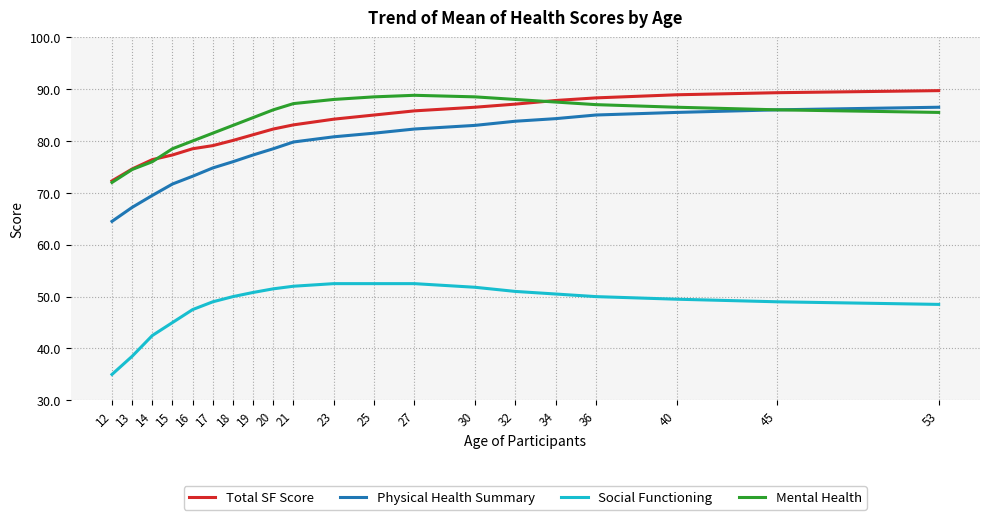

Is the value of Total SF Score at 25 greater than the value of Social Functioning at 32?

Yes